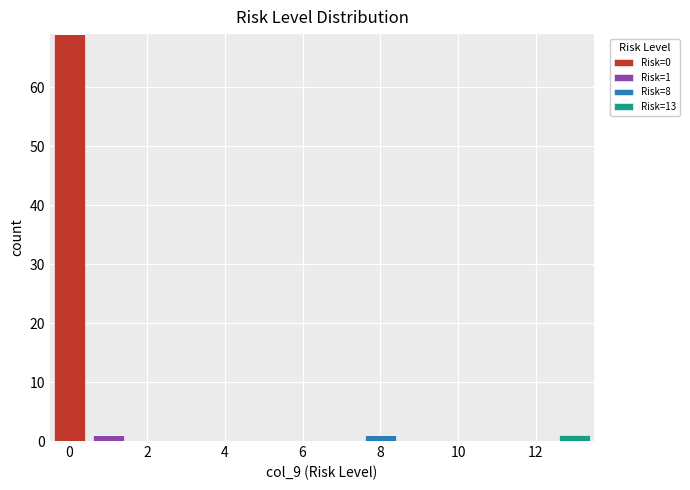

Which range on the x-axis has the tallest stacked bar (by total height)?

-0.5 to 0.5